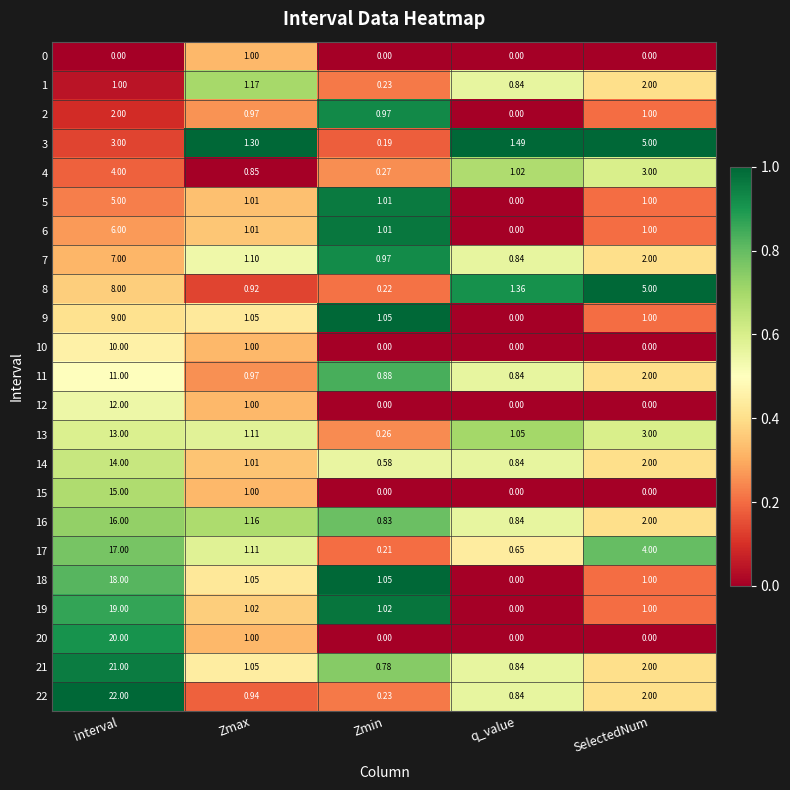

At which category is the sum across all series the highest?

interval